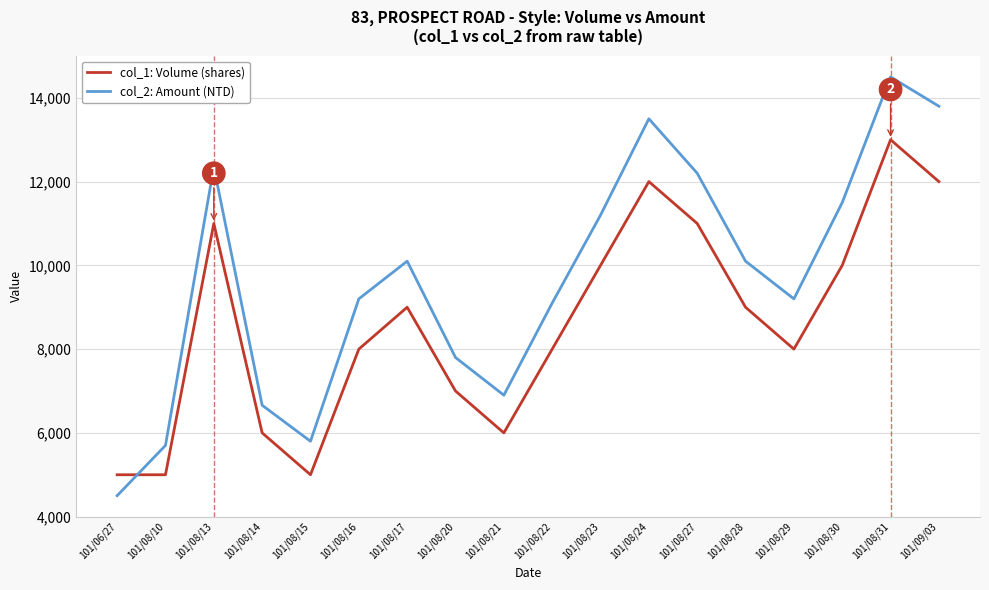

Reading left to right, what are all the values shown in this chart?

col_1: Volume (shares): 101/06/27=5000	101/08/10=5000	101/08/13=11000	101/08/14=6000	101/08/15=5000	101/08/16=8000	101/08/17=9000	101/08/20=7000	101/08/21=6000	101/08/22=8000	101/08/23=10000	101/08/24=12000	101/08/27=11000	101/08/28=9000	101/08/29=8000	101/08/30=10000	101/08/31=13000	101/09/03=12000
col_2: Amount (NTD): 101/06/27=4500	101/08/10=5700	101/08/13=12350	101/08/14=6660	101/08/15=5800	101/08/16=9200	101/08/17=10100	101/08/20=7800	101/08/21=6900	101/08/22=9100	101/08/23=11200	101/08/24=13500	101/08/27=12200	101/08/28=10100	101/08/29=9200	101/08/30=11500	101/08/31=14500	101/09/03=13800